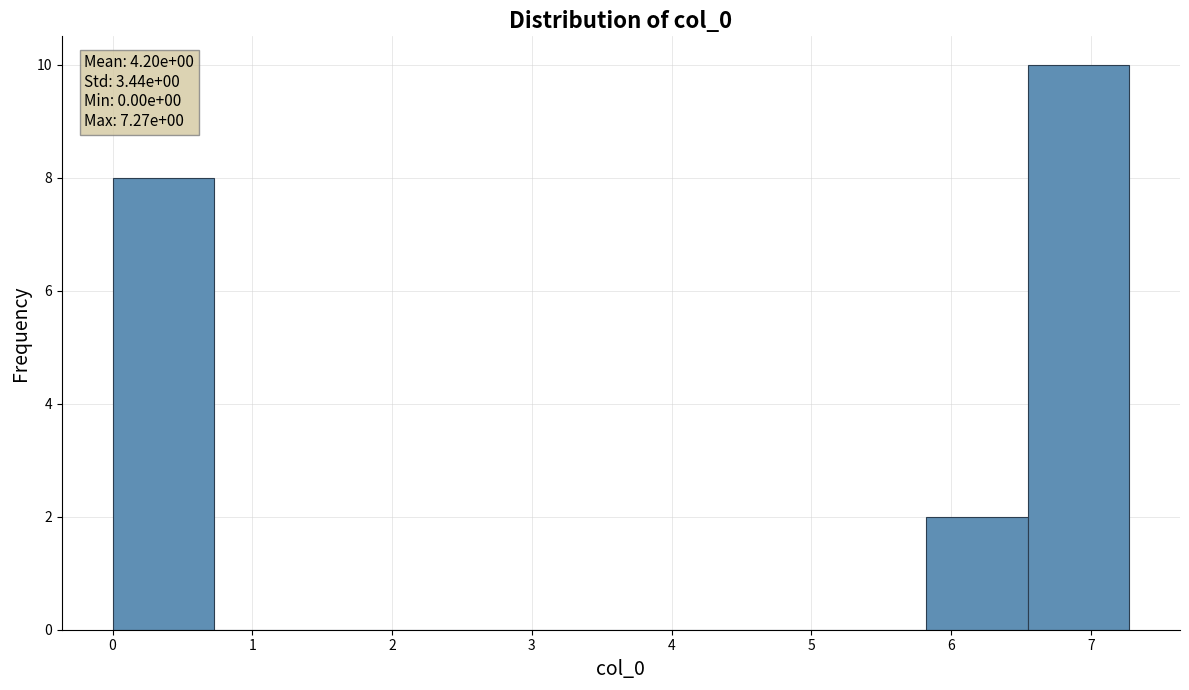

Which range on the x-axis has the tallest bar?

6.5 to 7.3